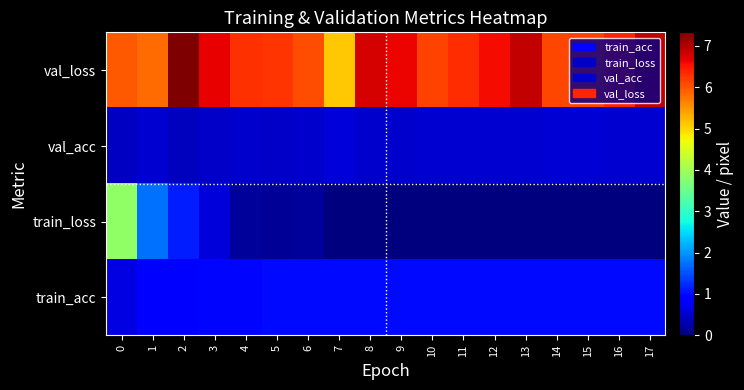

What is the difference between the highest and lowest values at 3?

6.2